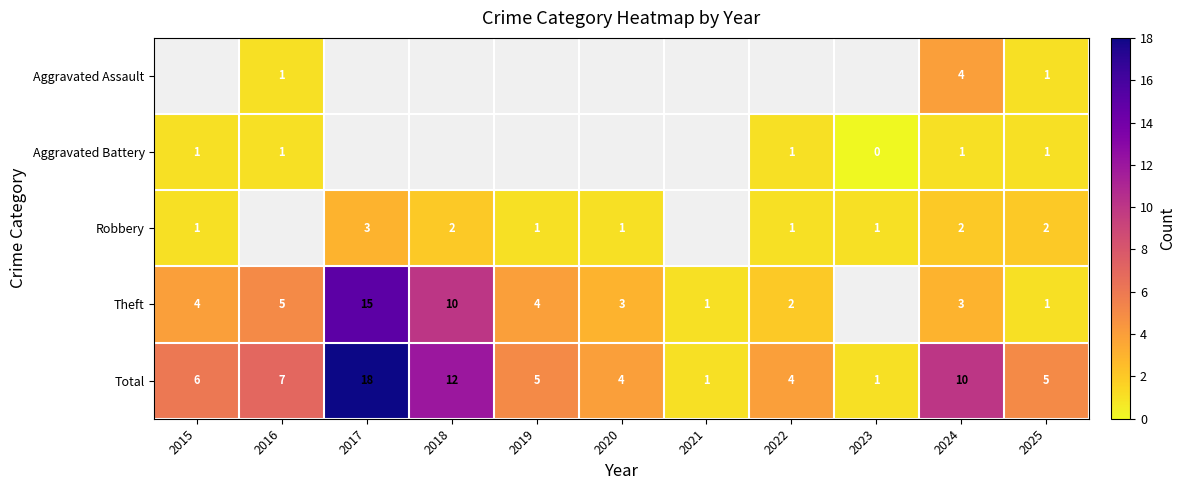

At which category does the chart reach its peak across all series?

2017